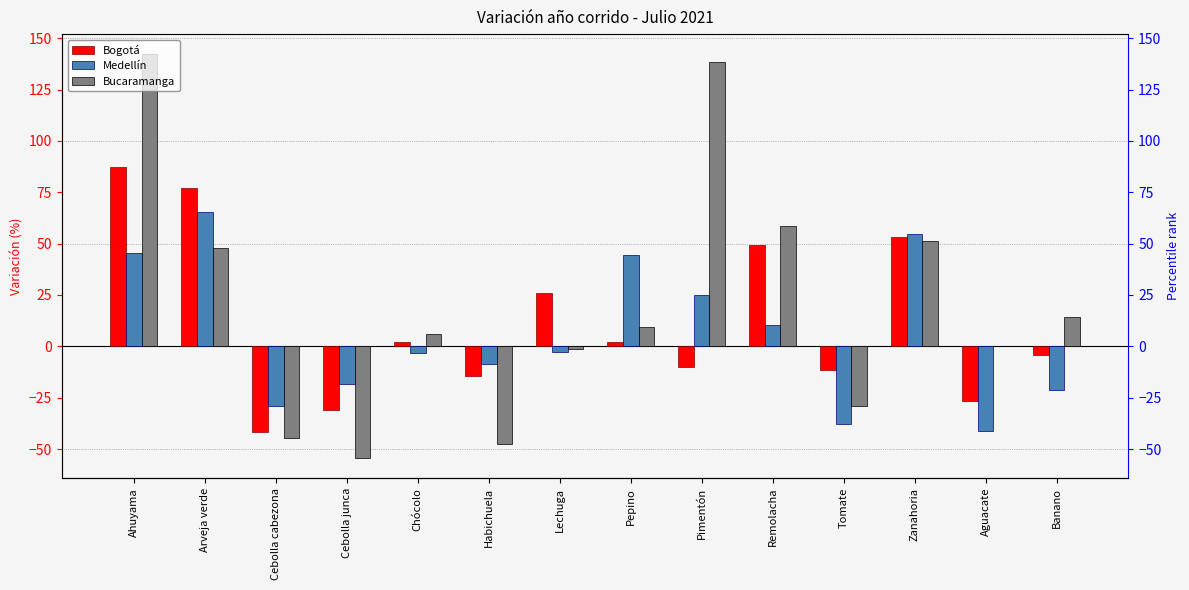

What is the greatest value displayed?

142.2